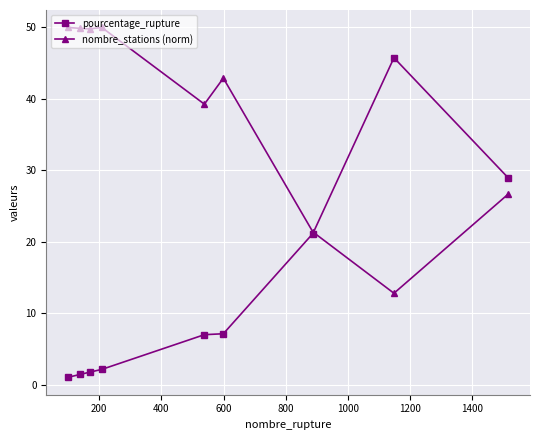

Is this an area chart (filled region under the line)?

No